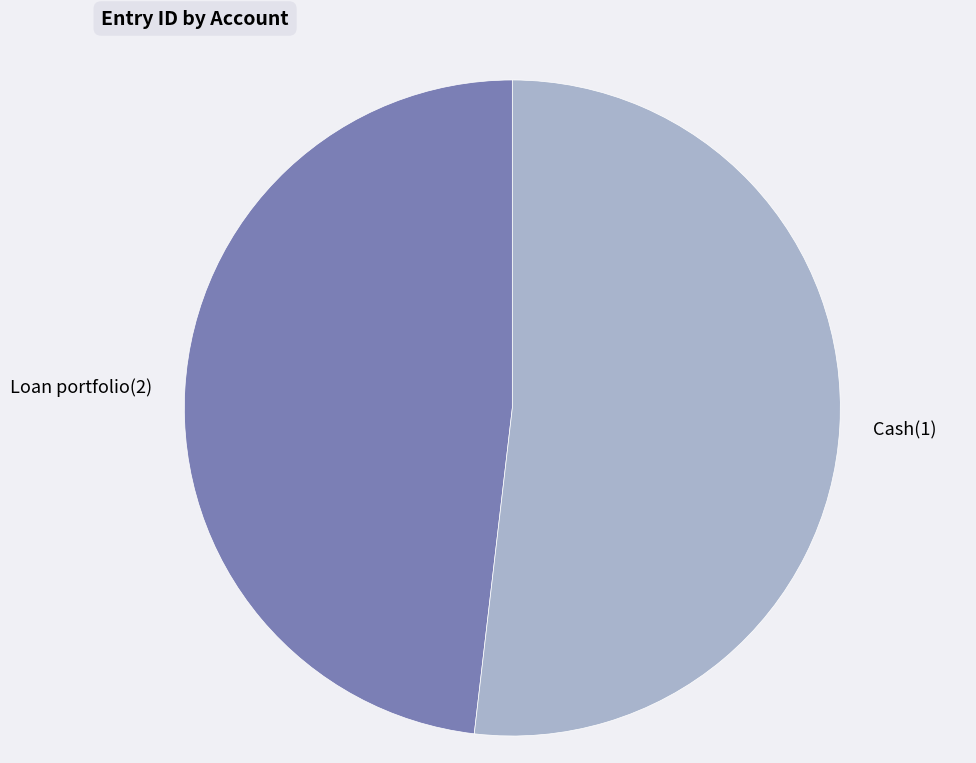

Is it true that Cash(1) is 46% of the pie?

False